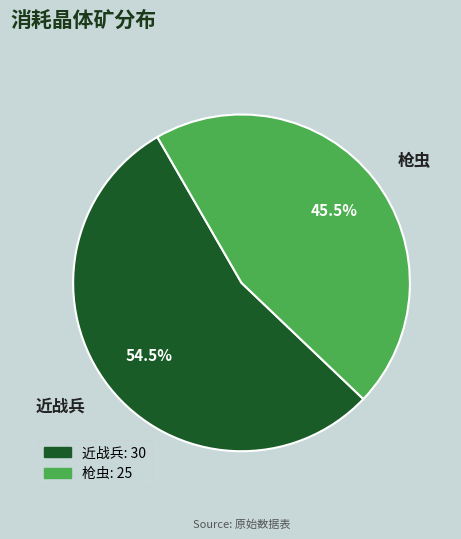

To the nearest percent, what is the difference between the largest and smallest slice percentages?

9%